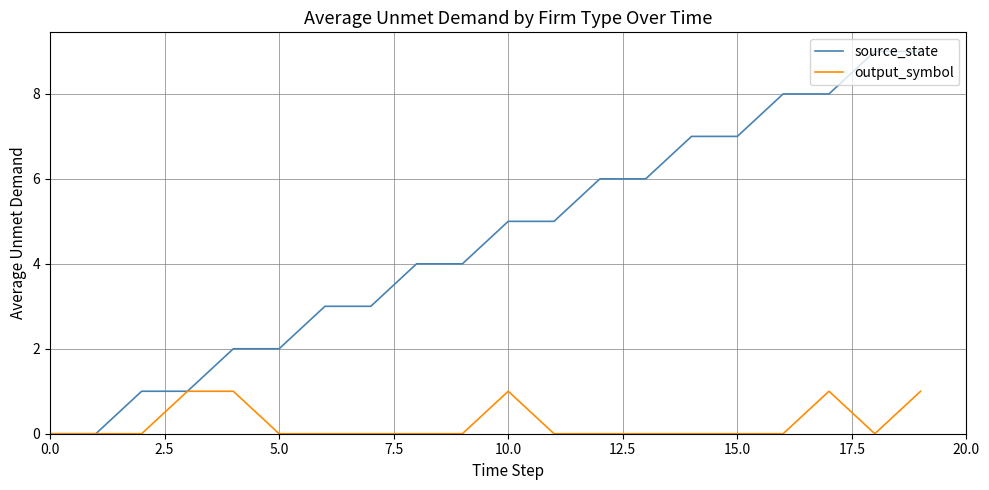

What is the maximum value for output_symbol?

1